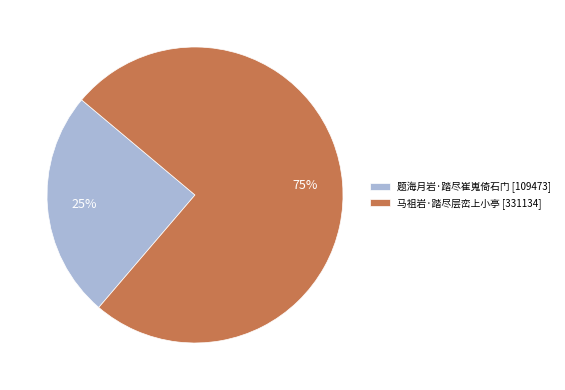

How many slices are in this pie chart?

2